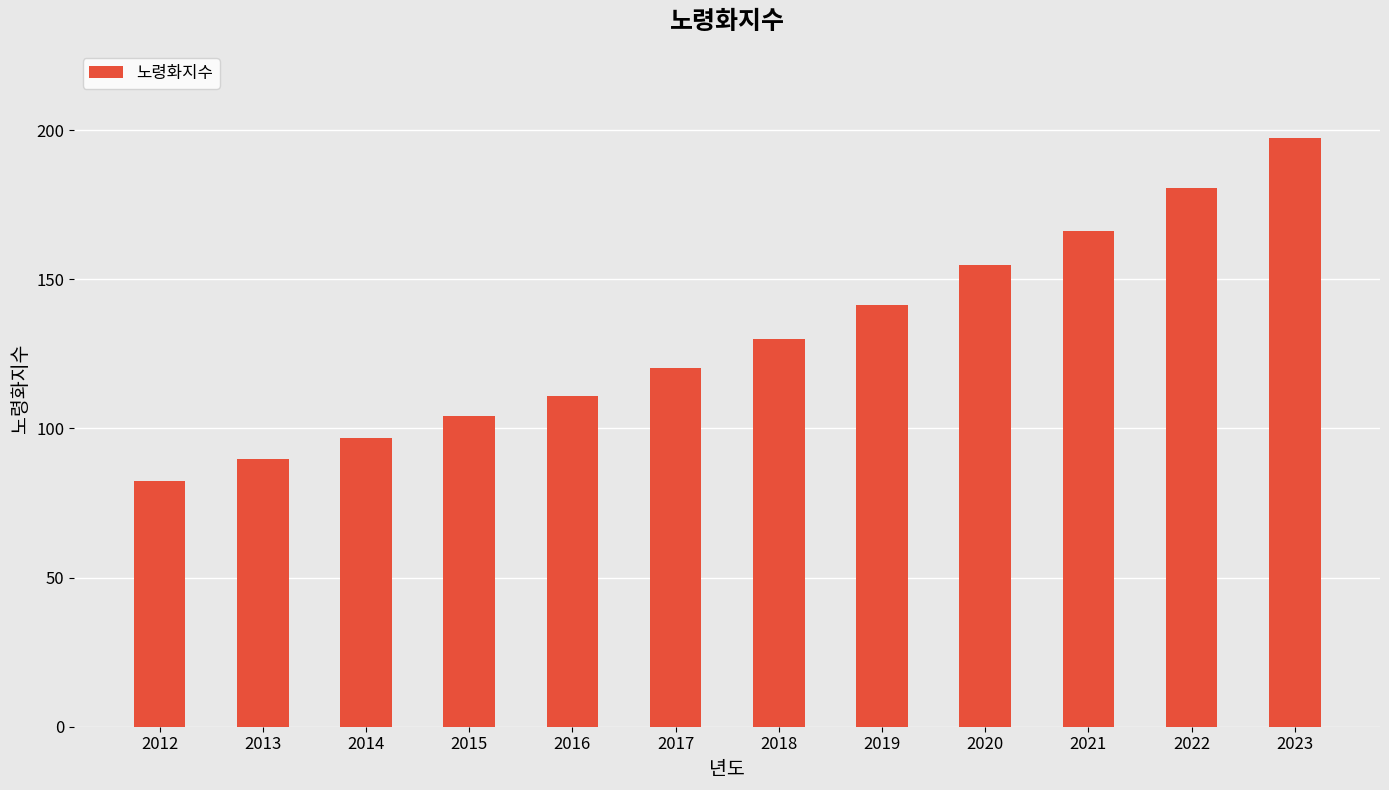

What is the average value?

131.2